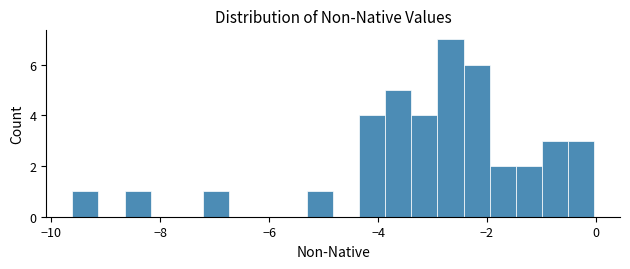

Read against the x-axis, roughly where is the centre of the tallest bar?

-2.6